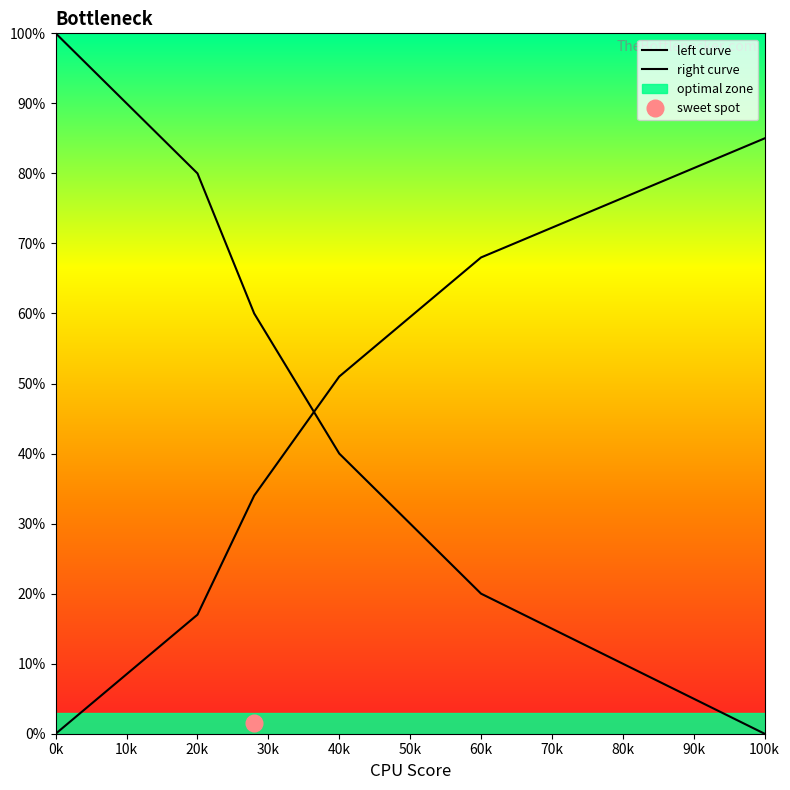

Reading right to left, extract all data points from this chart.

0	20	40	60	80	100